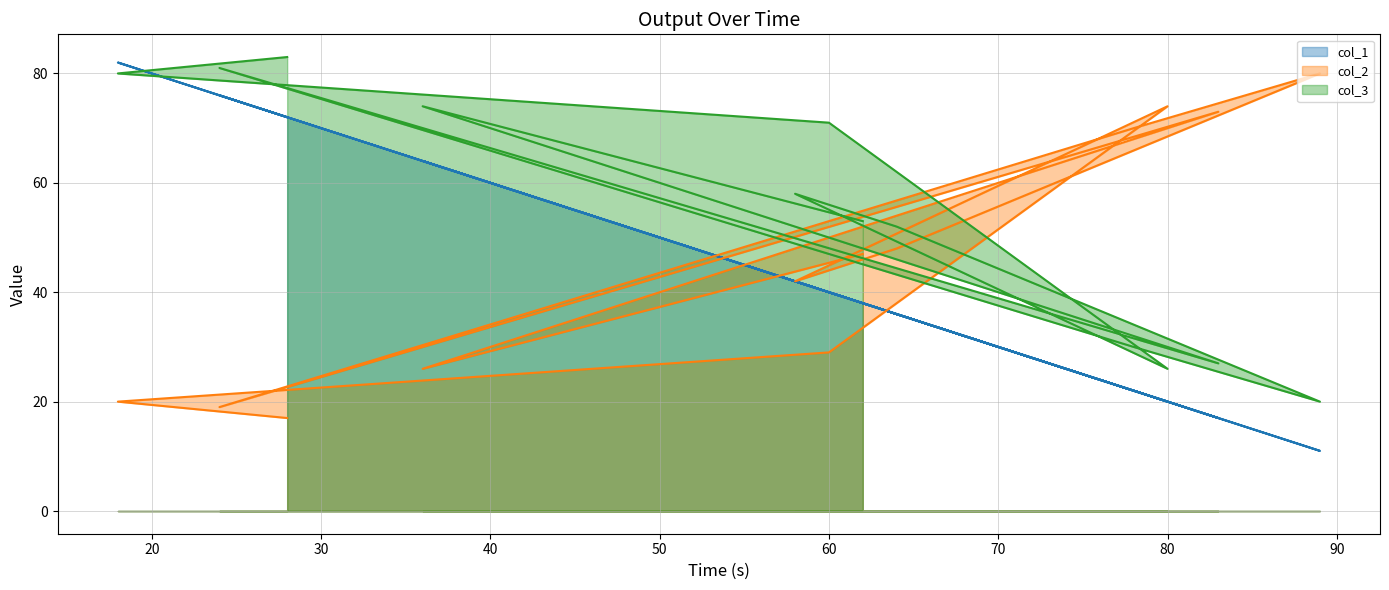

What is the total value across all series at 60?

140